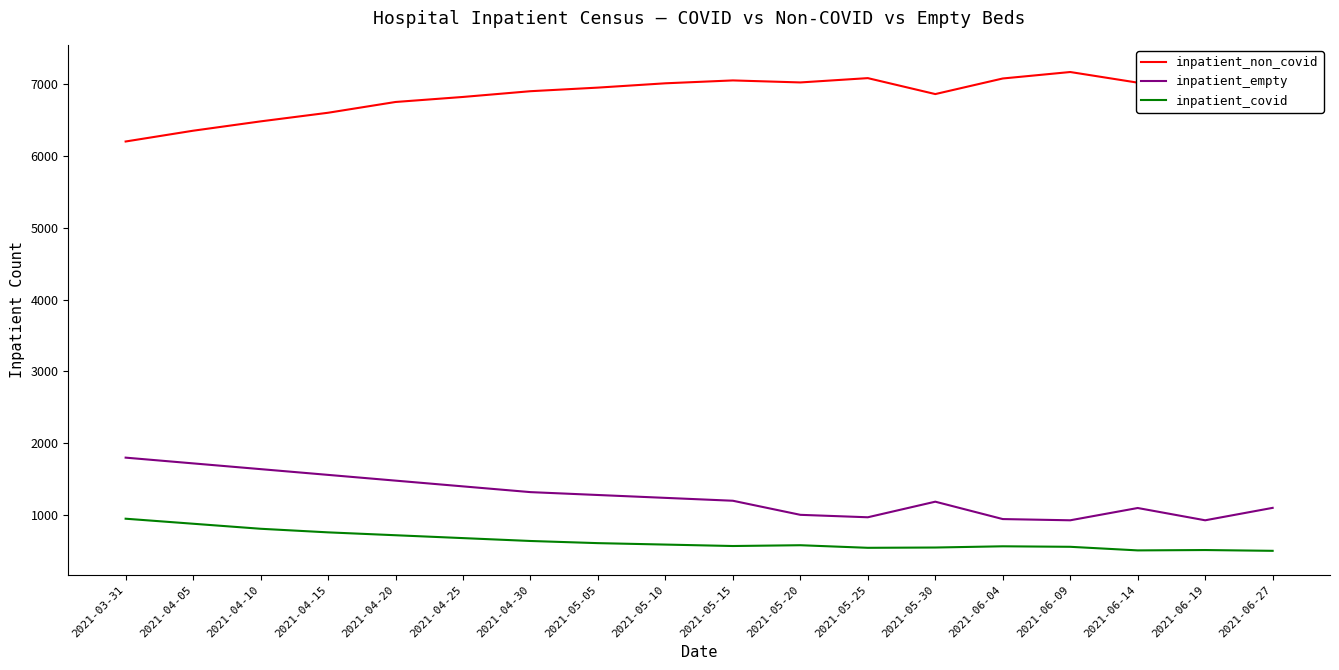

At which label is inpatient_empty closest to 1364?

2021-04-25